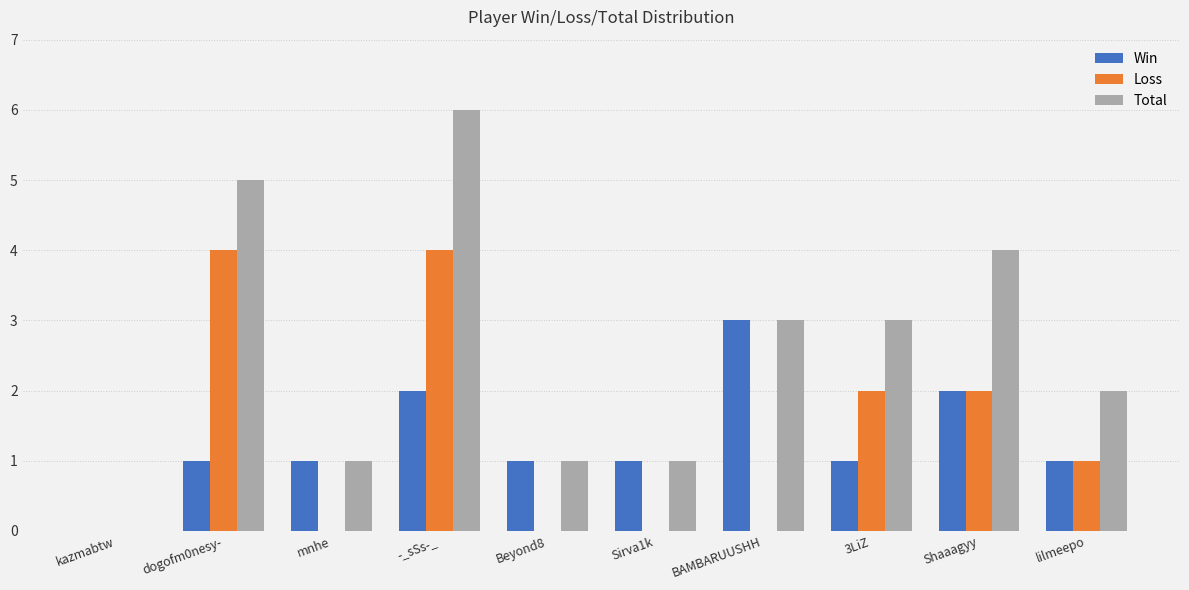

What are all the series names shown in the legend?

Win, Loss, Total